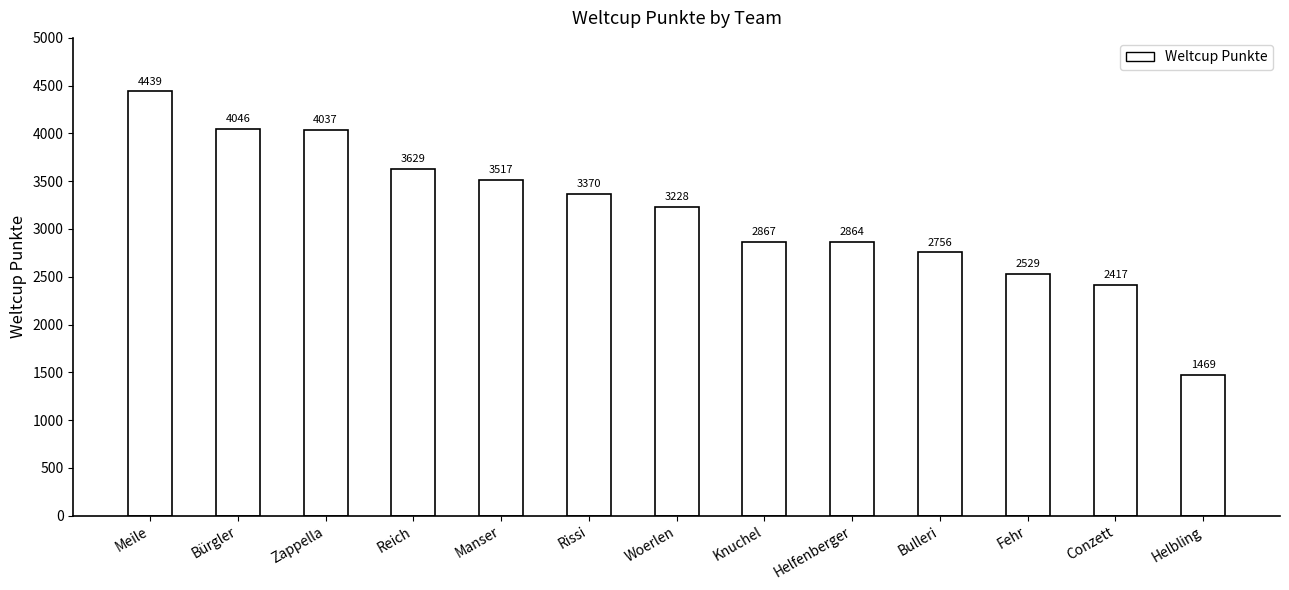

List the labels in order of value, largest first.

Meile, Bürgler, Zappella, Reich, Manser, Rissi, Woerlen, Knuchel, Helfenberger, Bulleri, Fehr, Conzett, Helbling